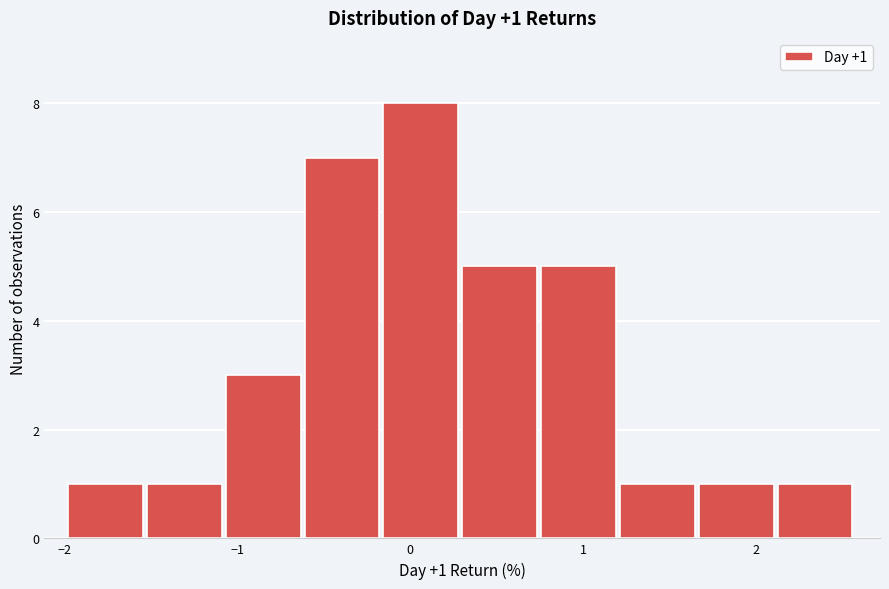

Which range on the x-axis has the tallest bar?

-0.2 to 0.3